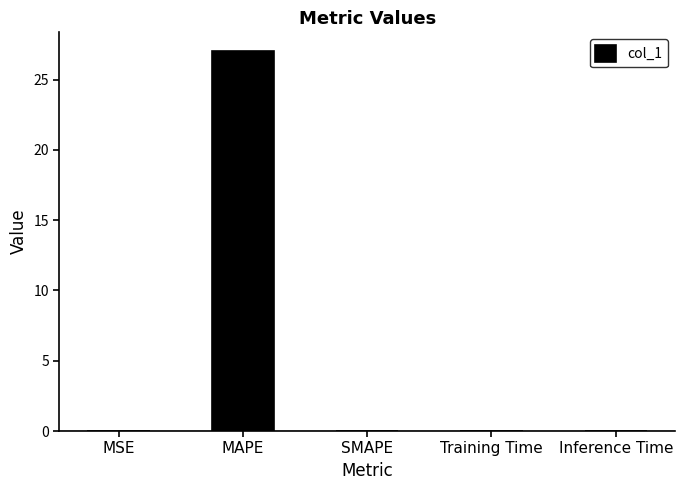

Read the value at MAPE.

27.0